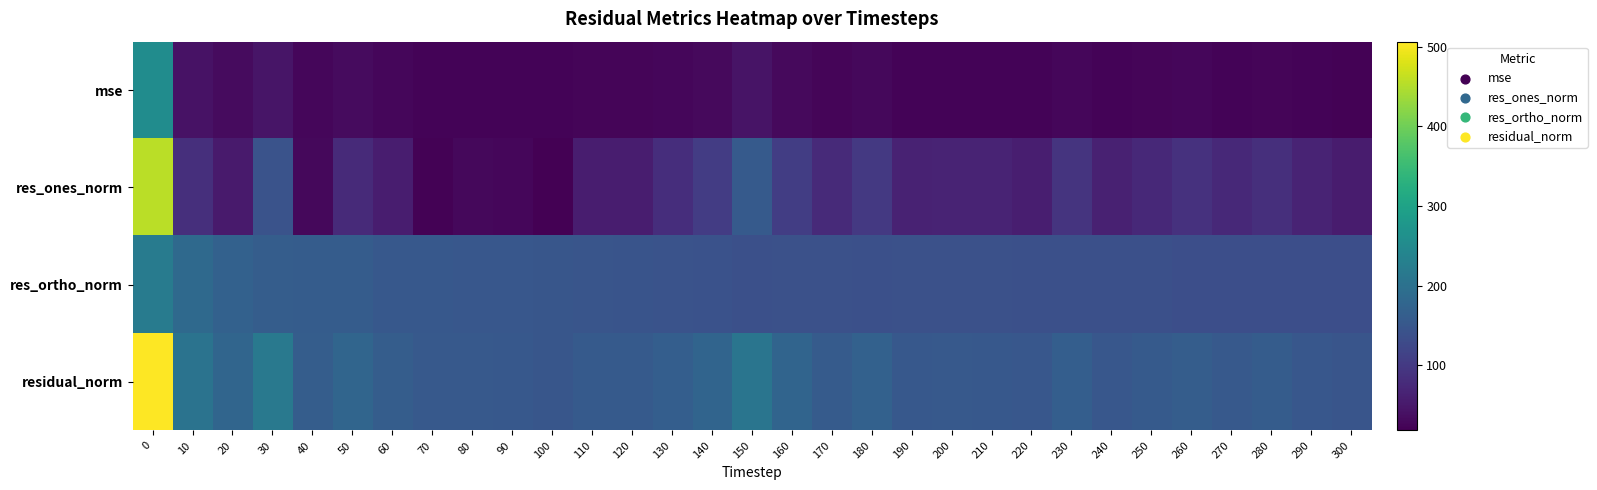

What is the minimum value shown in the chart?

18.2